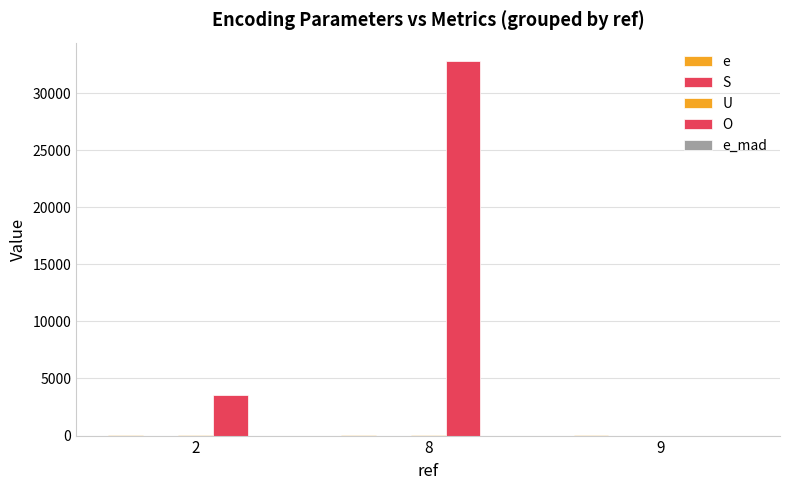

Rank the series at 9 from lowest to highest value.

O, S, e_mad, U, e